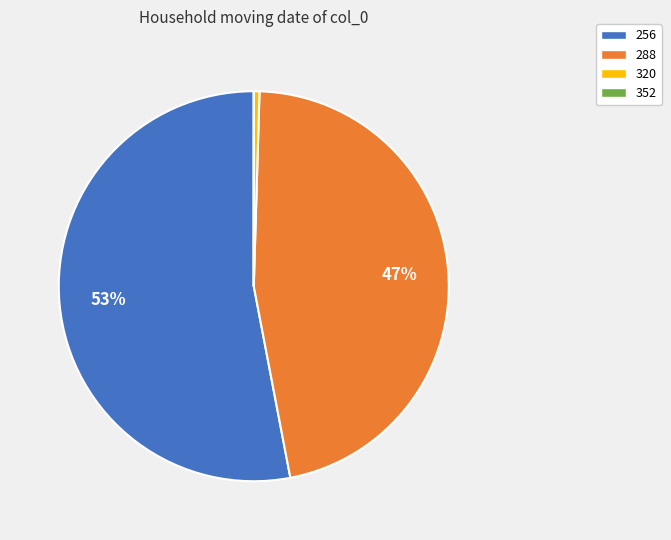

What is the largest slice in the pie chart?

256